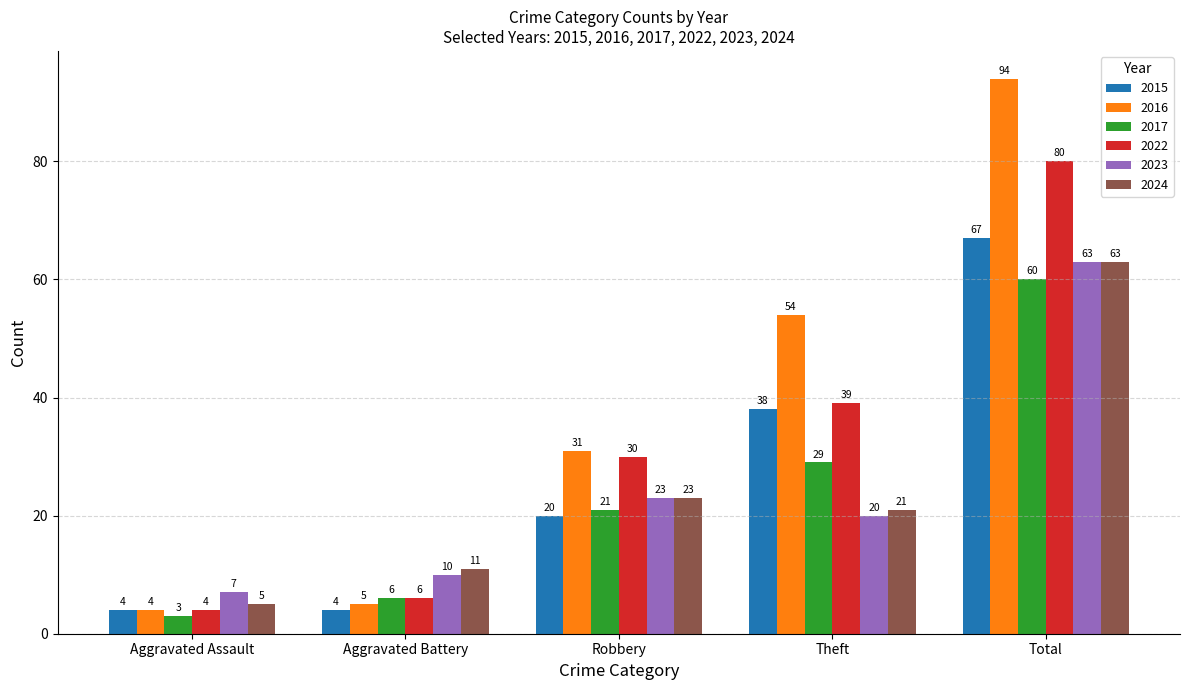

Reading left to right, transcribe all the data shown in this chart.

2015: 4	4	20	38	67
2016: 4	5	31	54	94
2017: 3	6	21	29	60
2022: 4	6	30	39	80
2023: 7	10	23	20	63
2024: 5	11	23	21	63